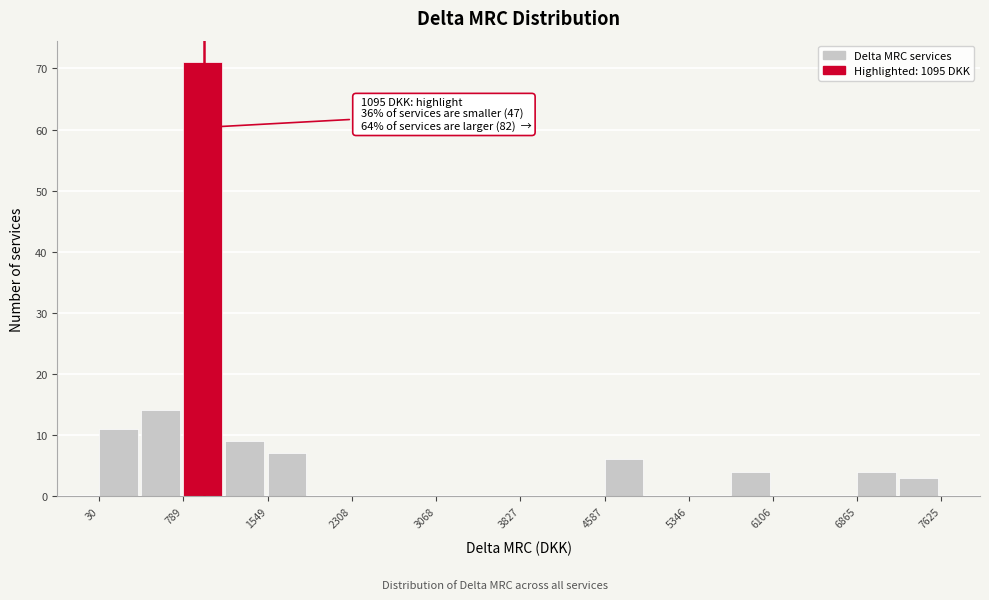

Around what value on the x-axis is the tallest bar? Give the approximate position of its centre, as read against the axis.

1000